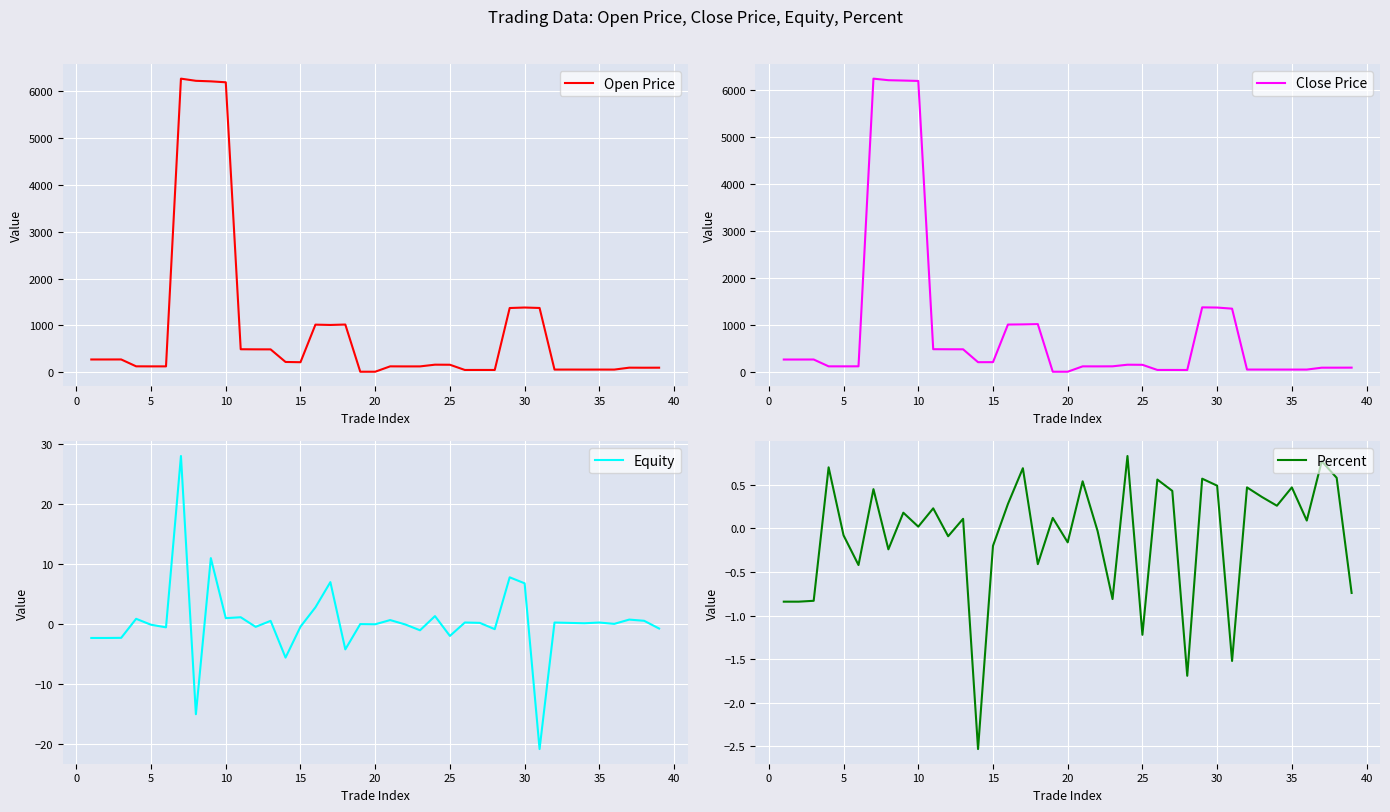

Is the value of Open Price at 30 greater than the value of Close Price at 35?

Yes